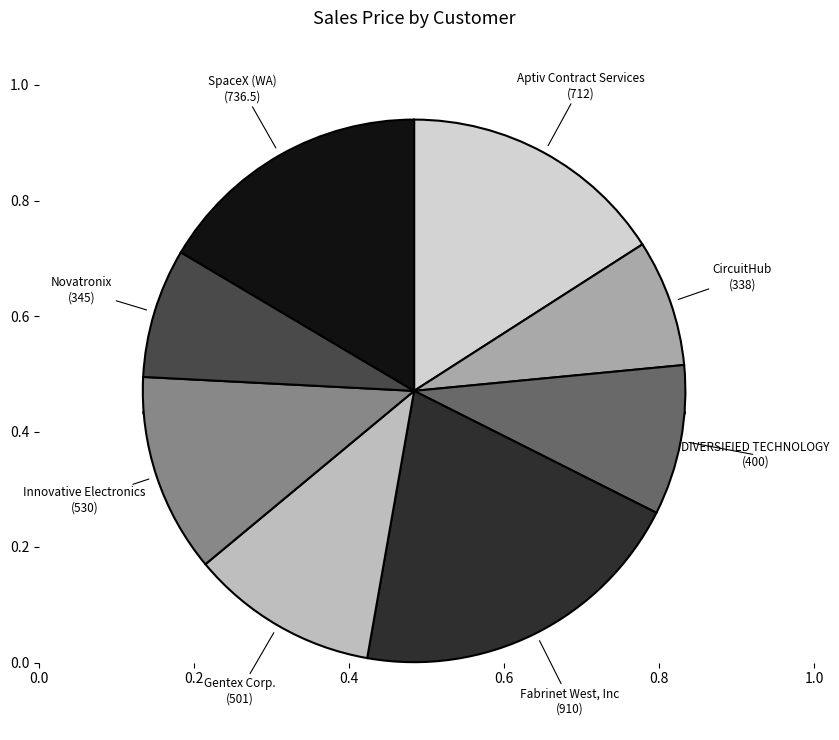

What percentage is the Aptiv Contract Services slice, to the nearest percent?

16%